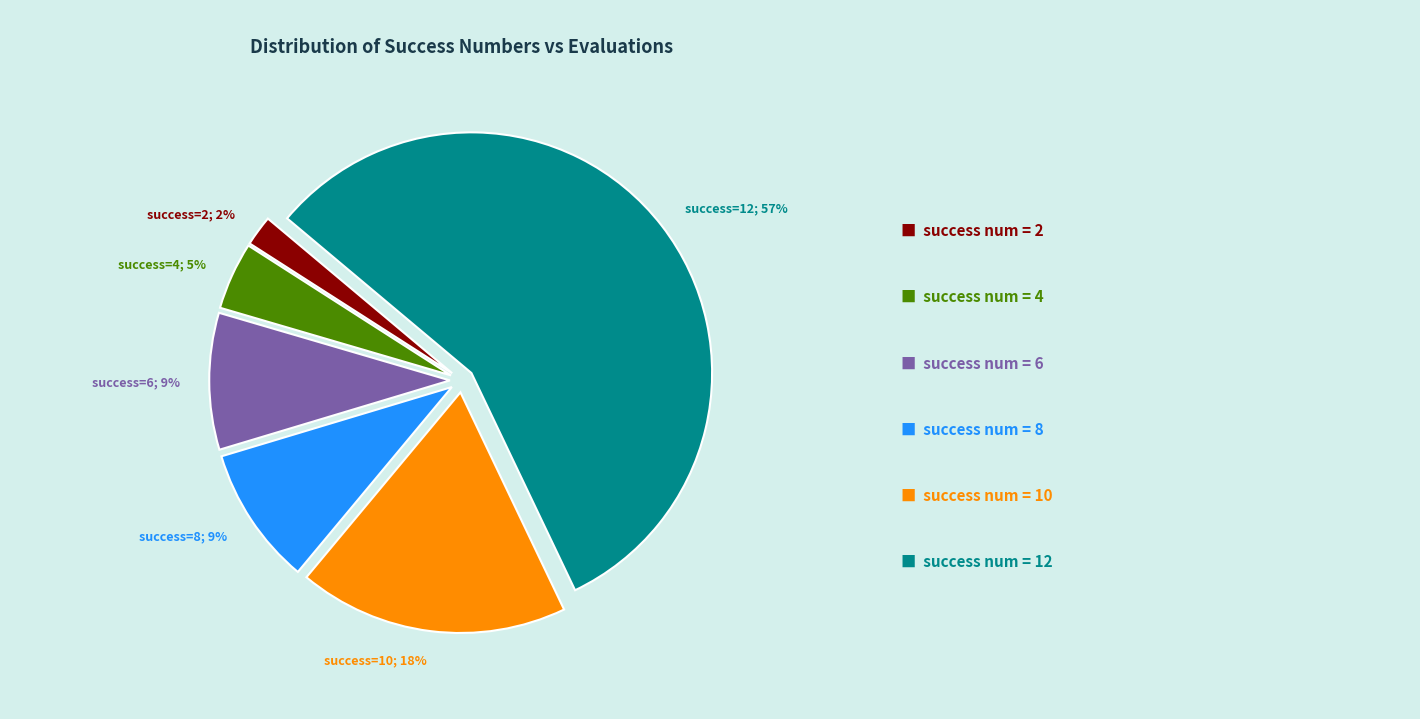

Does any single category account for the majority?

Yes